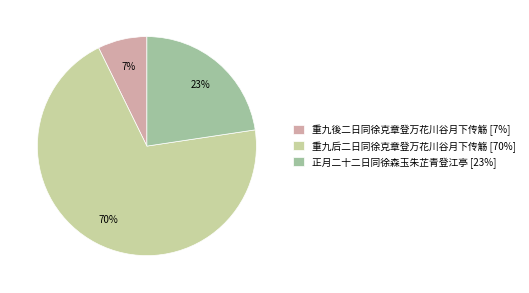

The 重九后二日同徐克章登万花川谷月下传觞 slice represents 70% of the pie. True or false?

True